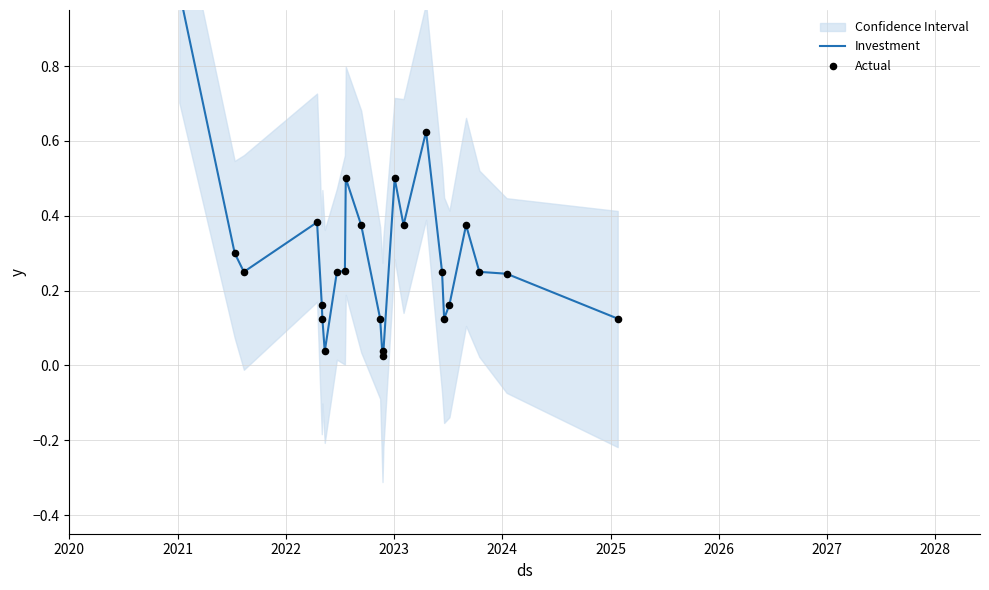

Which series has the largest total across all categories?

Investment